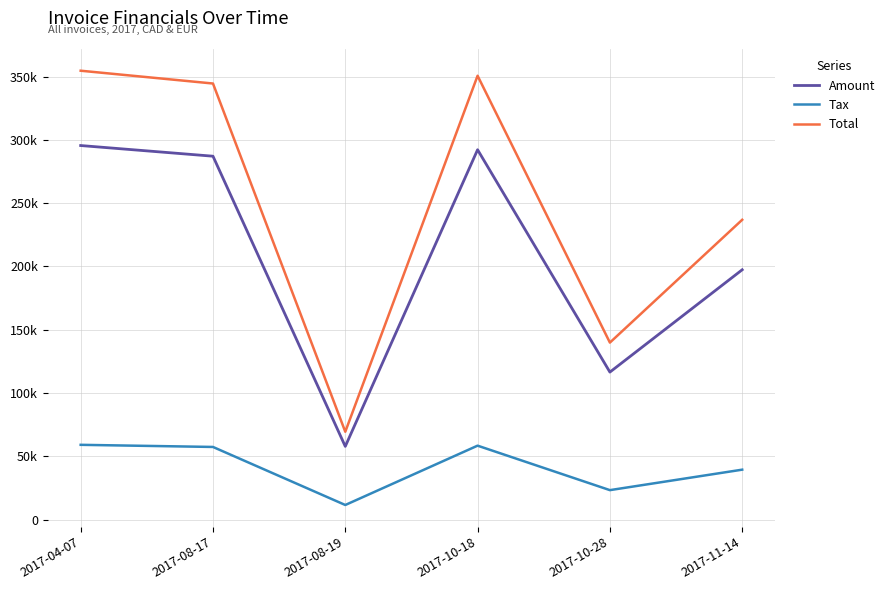

At which label is Amount closest to 176689?

2017-11-14